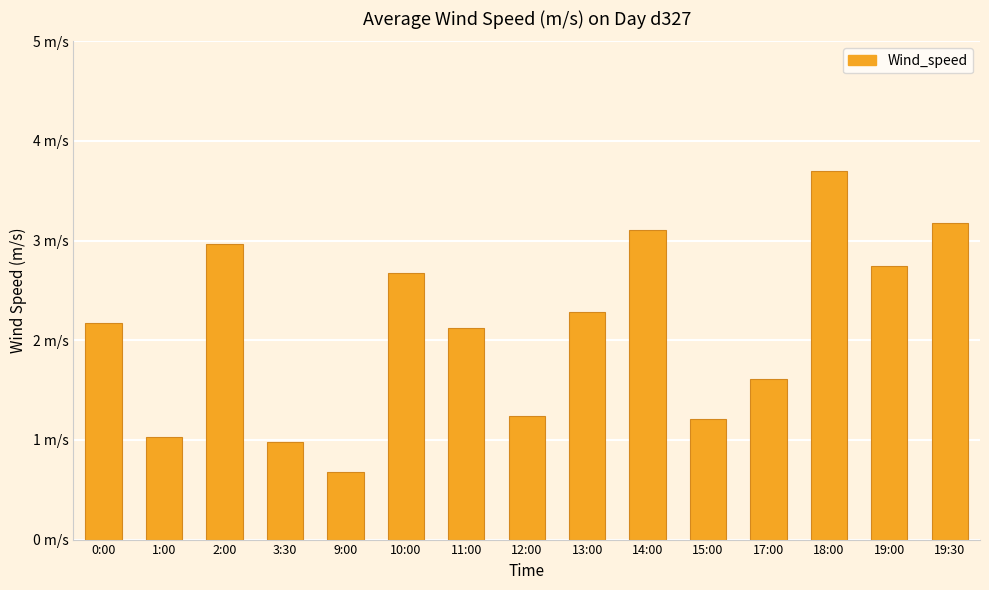

What is the sum of the values at 3:30 and 17:00?

2.6